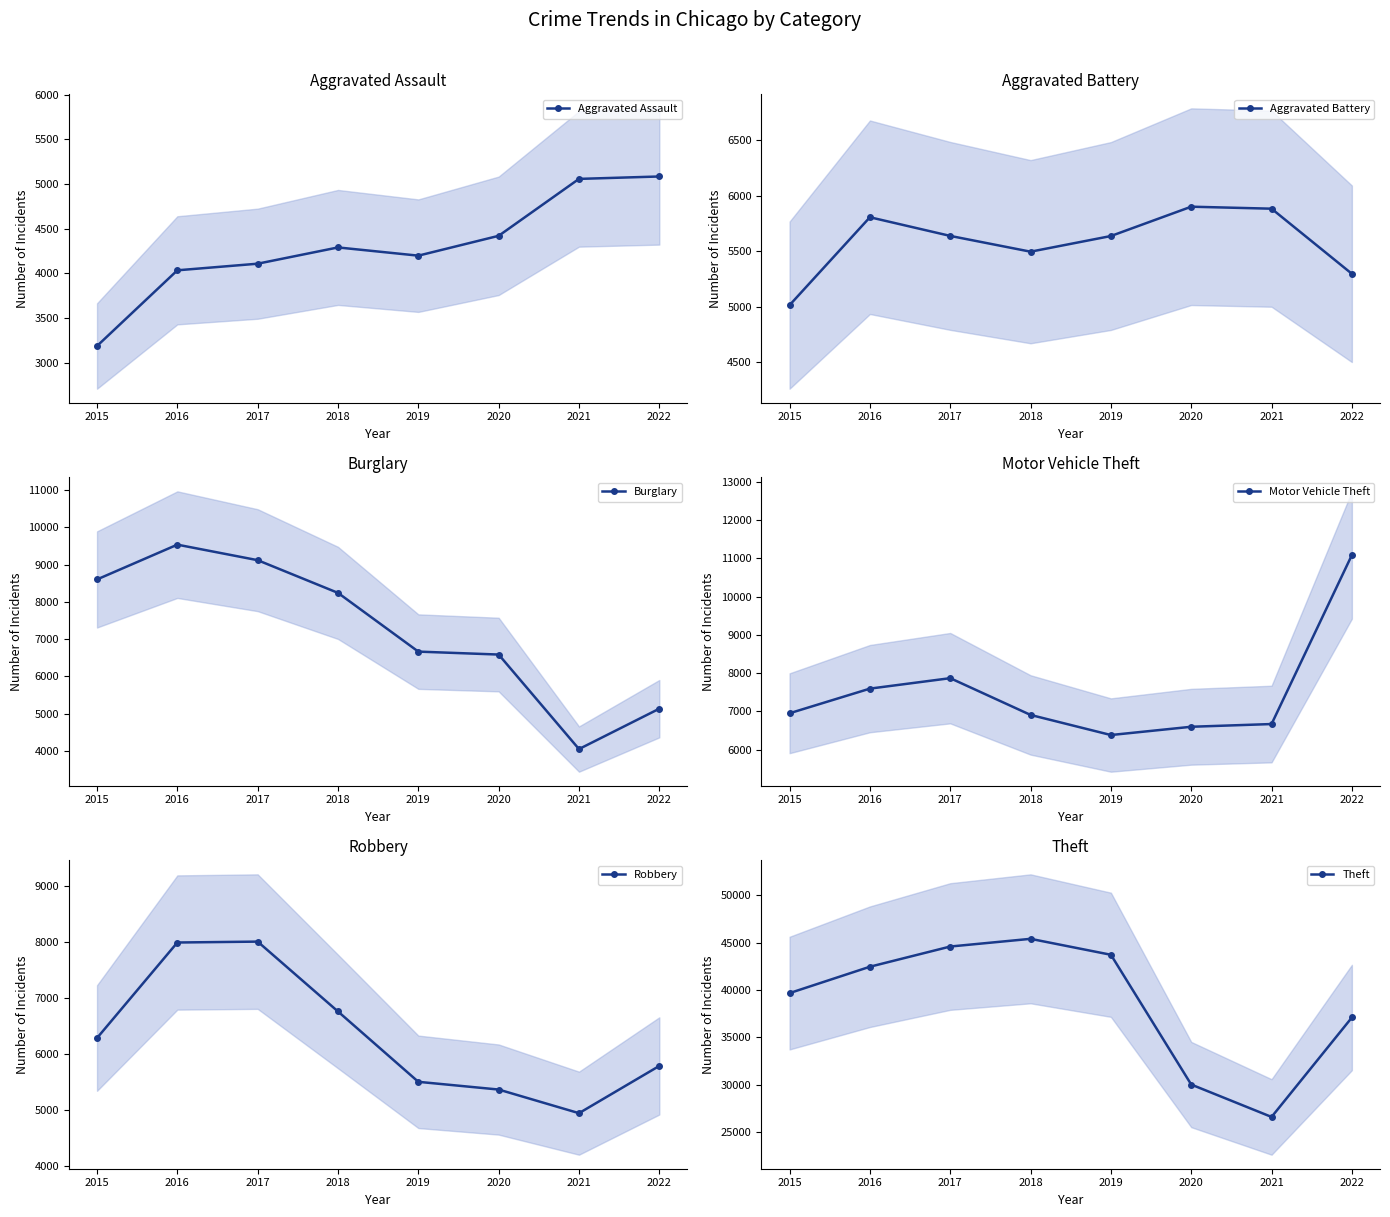

How many distinct data groups are displayed?

6